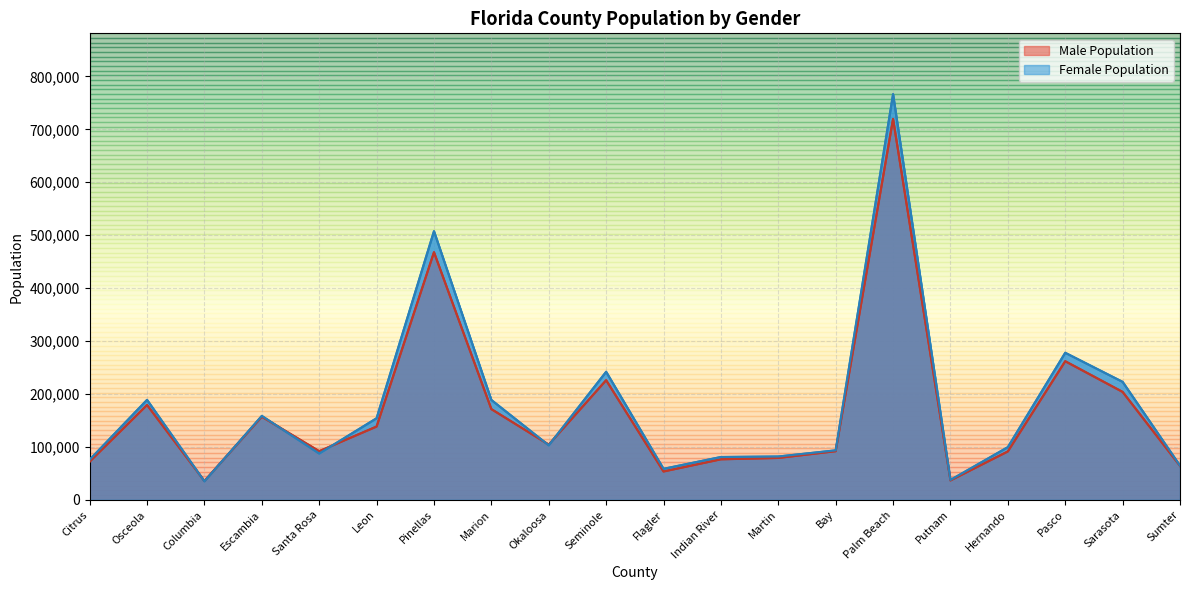

What value does the Male Population series have at Leon?

138408